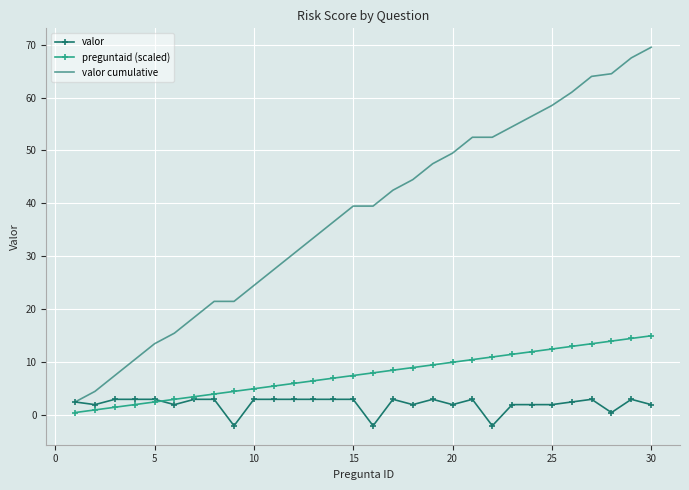

Which series has the largest total across all categories?

valor cumulative